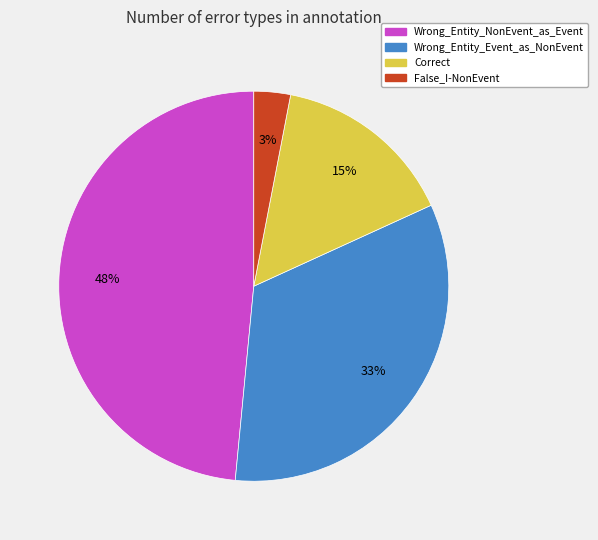

Which has a higher value, Wrong_Entity_Event_as_NonEvent or Correct?

Wrong_Entity_Event_as_NonEvent